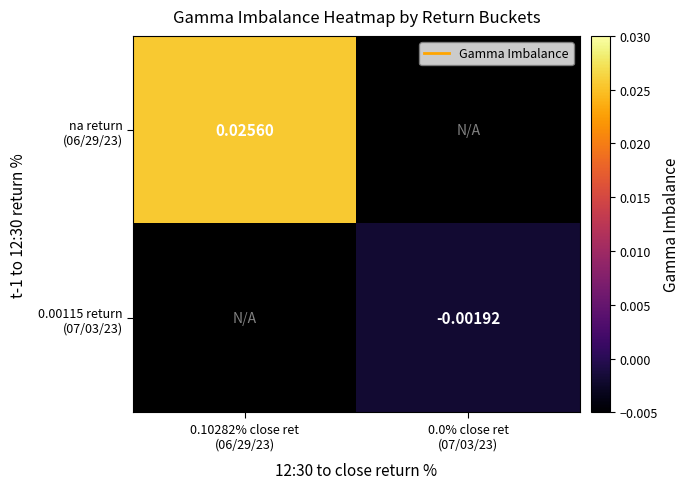

At 0.10282% close ret (06/29/23), list the series in order from smallest to largest.

na return (06/29/23), 0.00115 return (07/03/23)